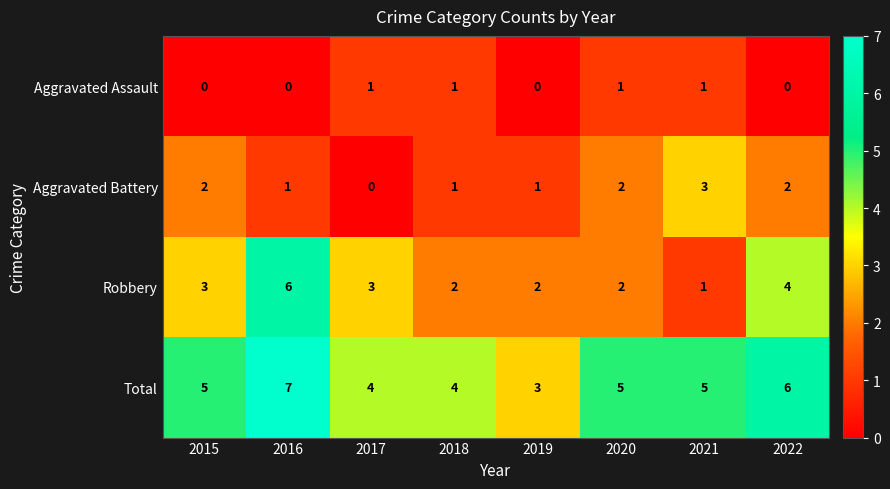

Which series has the widest spread of values?

Robbery